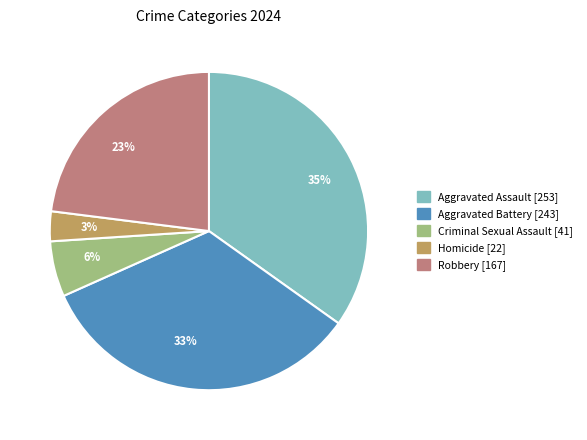

Do Criminal Sexual Assault [41] and Aggravated Battery [243] together represent more than half of the pie?

No